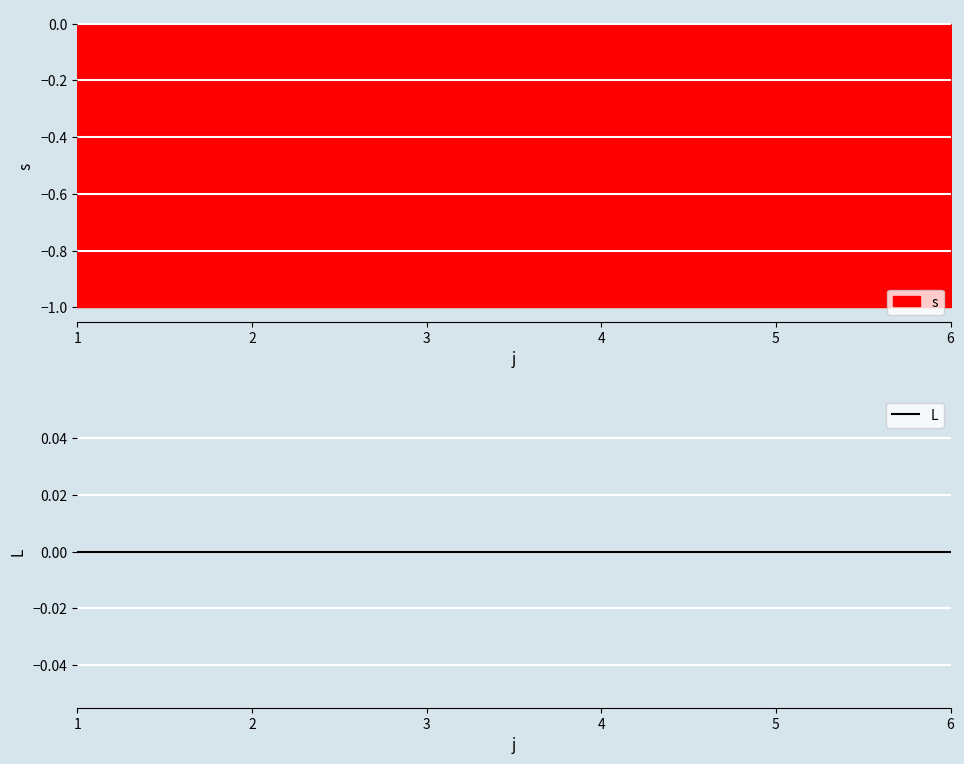

What is the spread (max minus min) of values at 4?

1